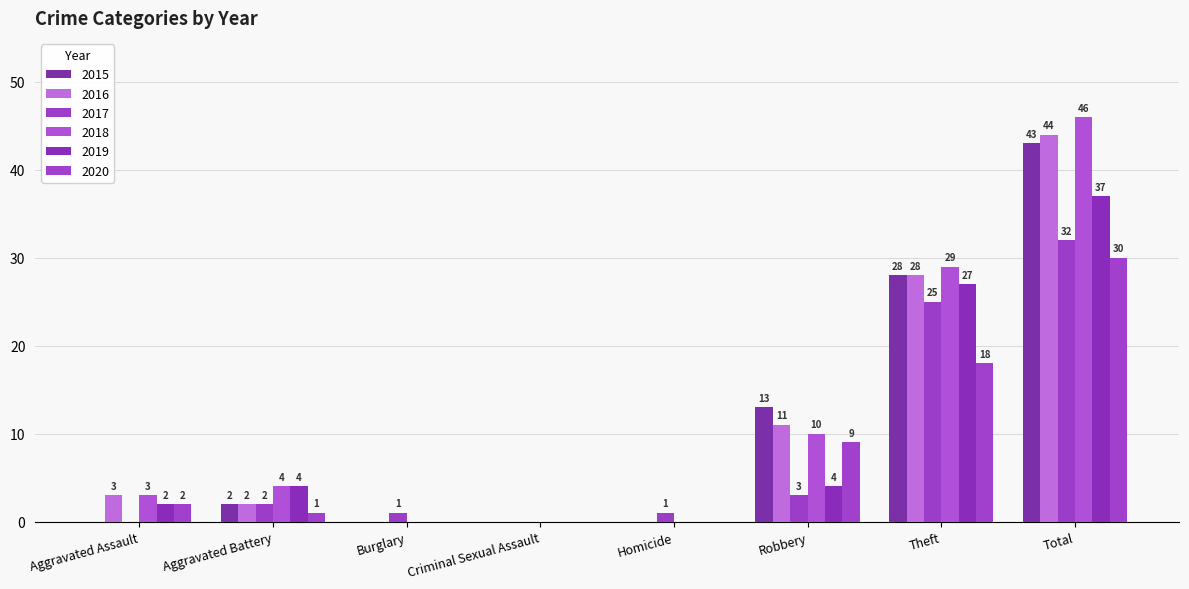

What is the difference between the maximum and minimum values in the 2016 series?

44